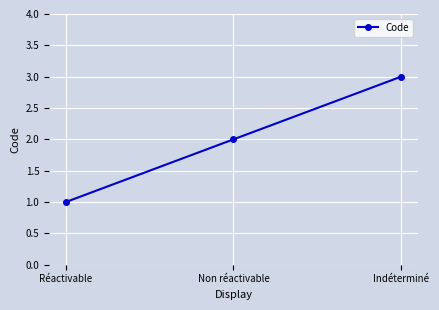

Reading right to left, extract all data points from this chart.

Indéterminé=3	Non réactivable=2	Réactivable=1